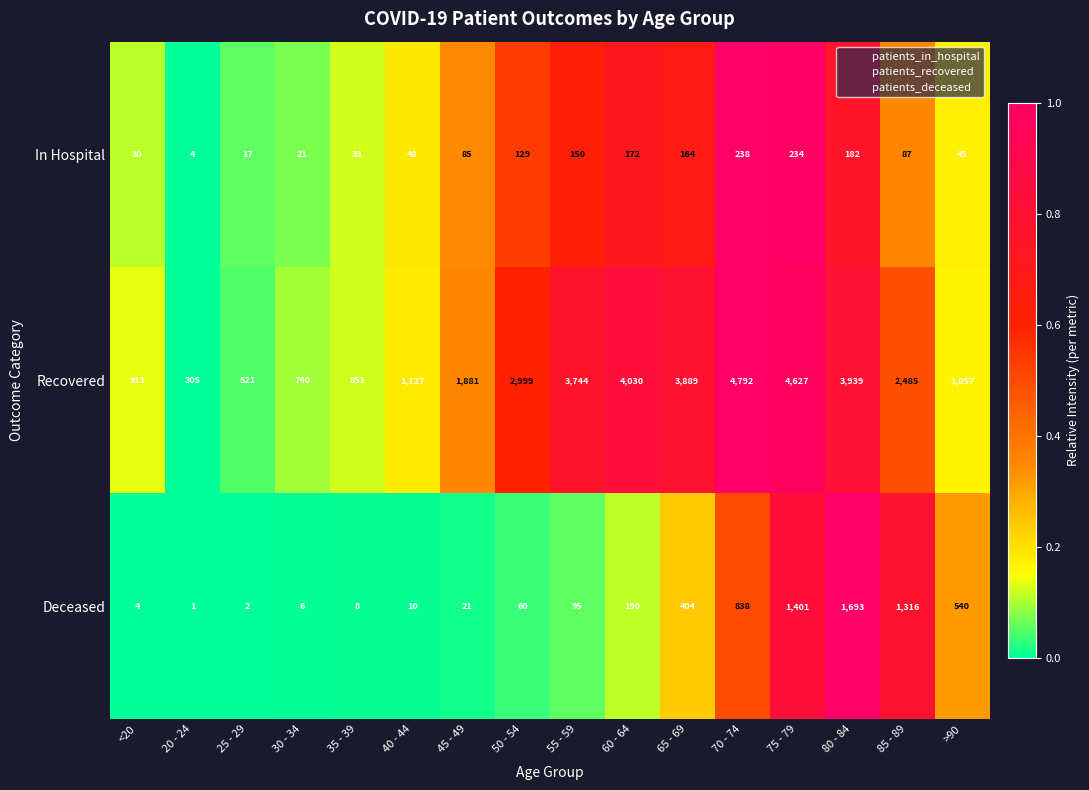

What is the spread (max minus min) of values at <20?

907